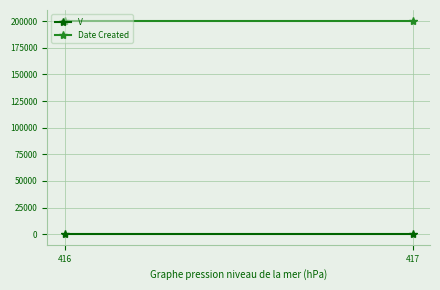

Reading left to right, list all the values displayed in this chart.

V: 1	1
Date Created: 200504	200504